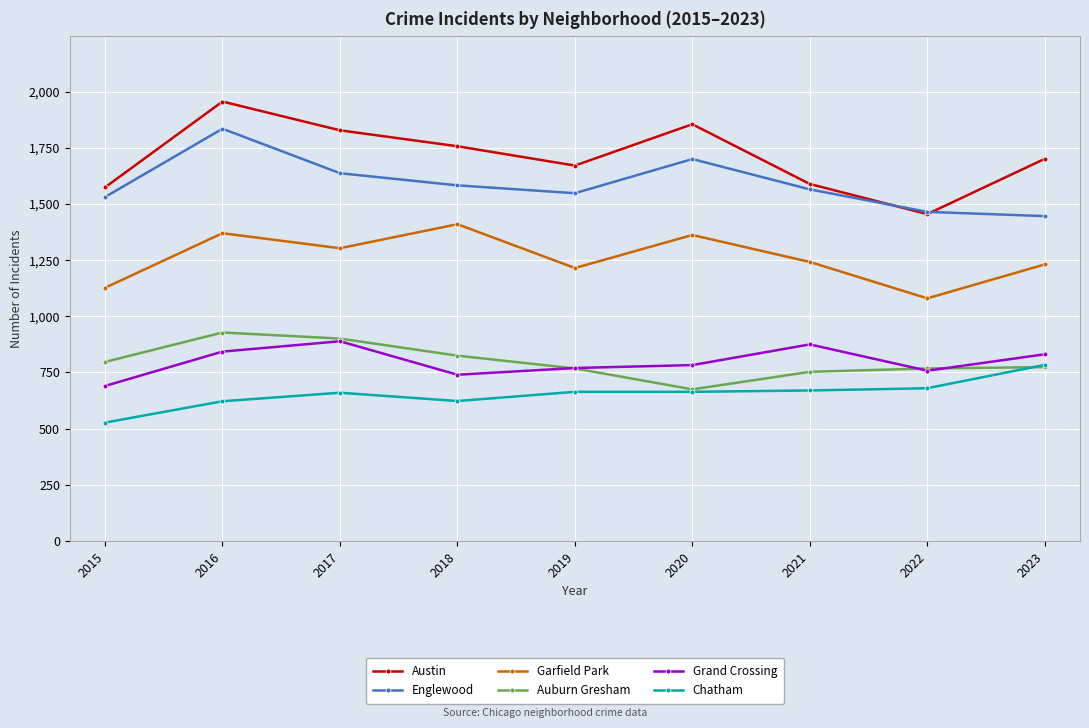

True or false: Auburn Gresham has more than 2 points higher than both neighbors.

False